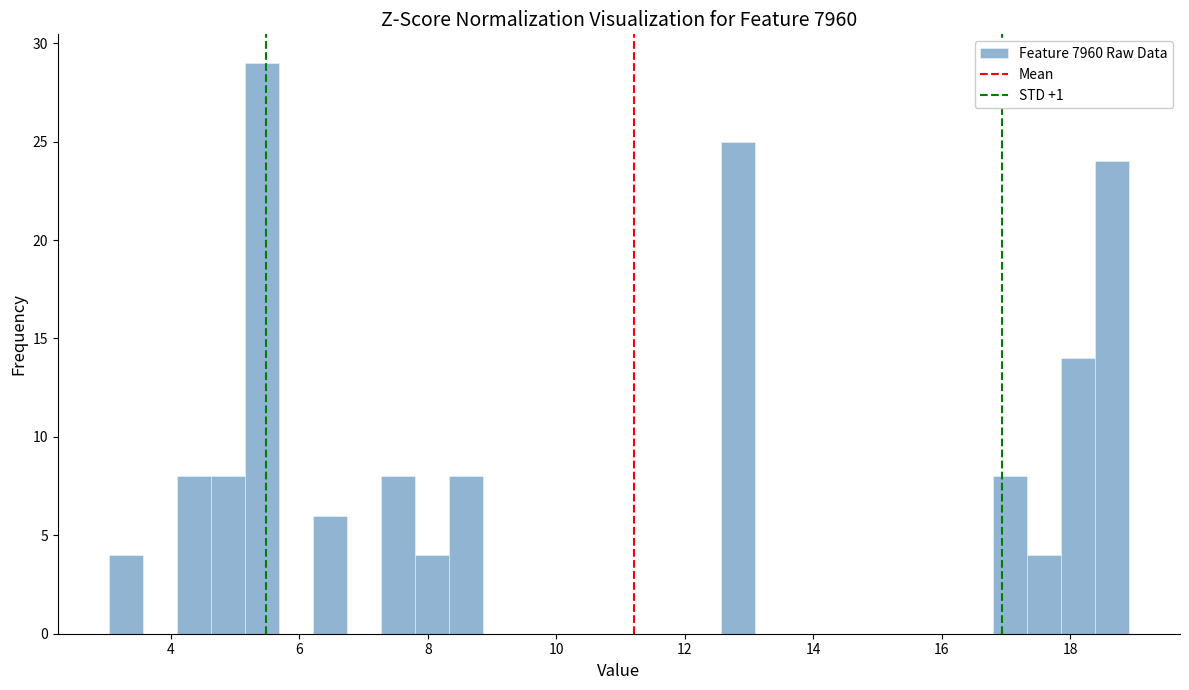

Around what value on the x-axis is the tallest bar? Give the approximate position of its centre, as read against the axis.

5.4